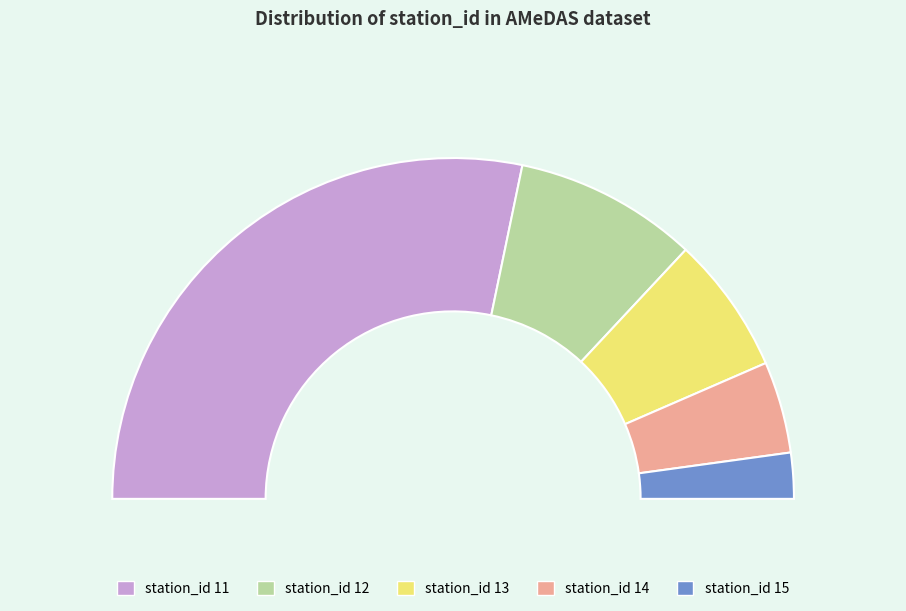

To the nearest percent, what percentage of the pie is 14?

9%